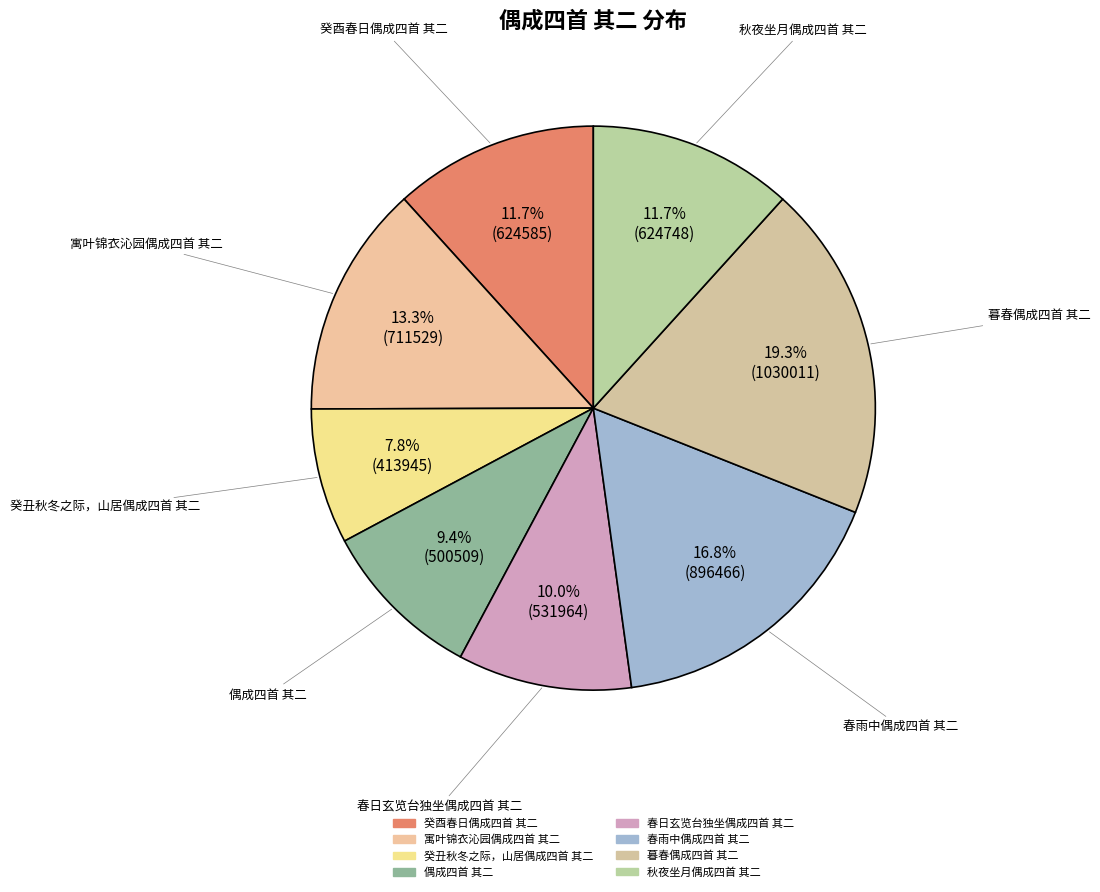

Which has a higher value, 秋夜坐月偶成四首 其二 or 癸酉春日偶成四首 其二?

秋夜坐月偶成四首 其二